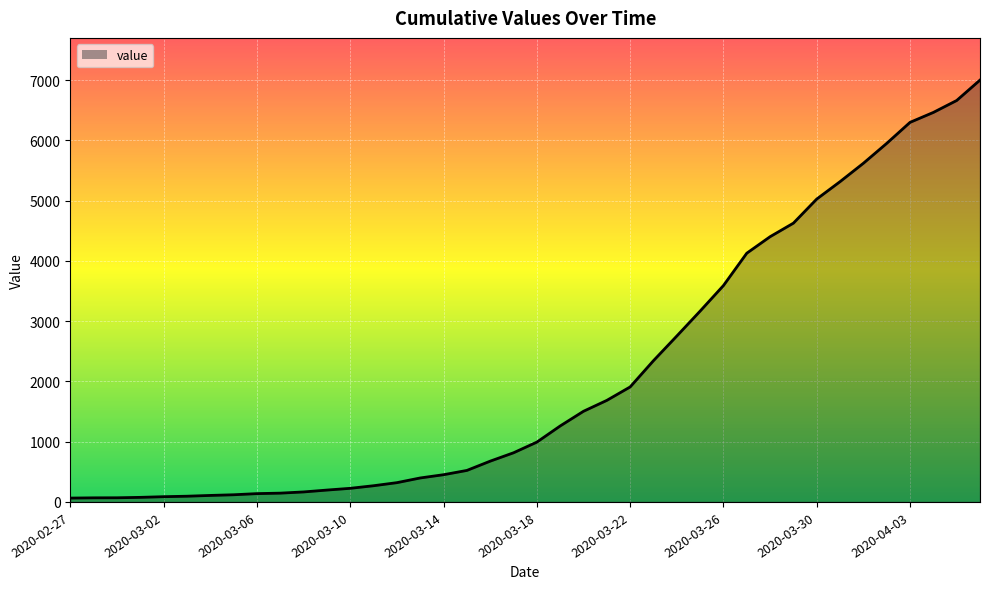

How many categories are shown in the chart?

40